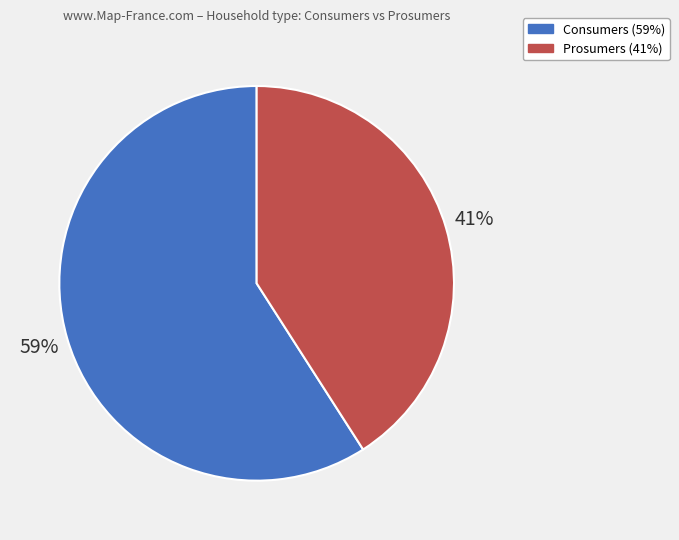

To the nearest percent, what percentage of the pie is Prosumers?

41%